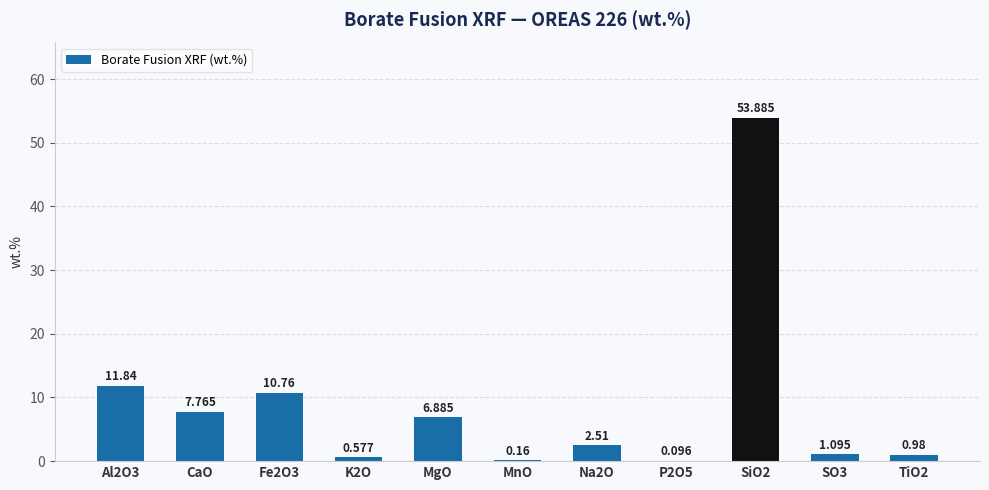

Reading left to right, extract all data points from this chart.

11.8	7.8	10.8	0.6	6.9	0.2	2.5	0.1	53.9	1.1	1.0